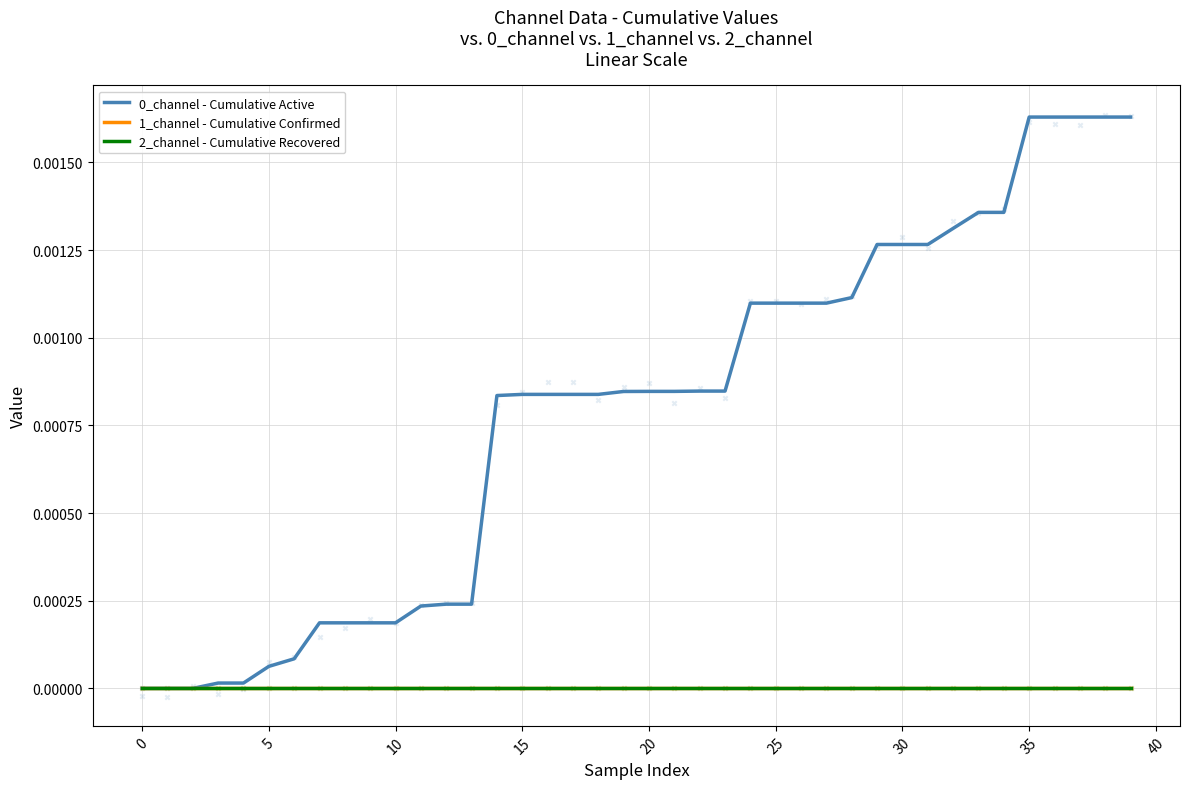

Which series has the largest Y range (max minus min)?

0_channel - Cumulative Active